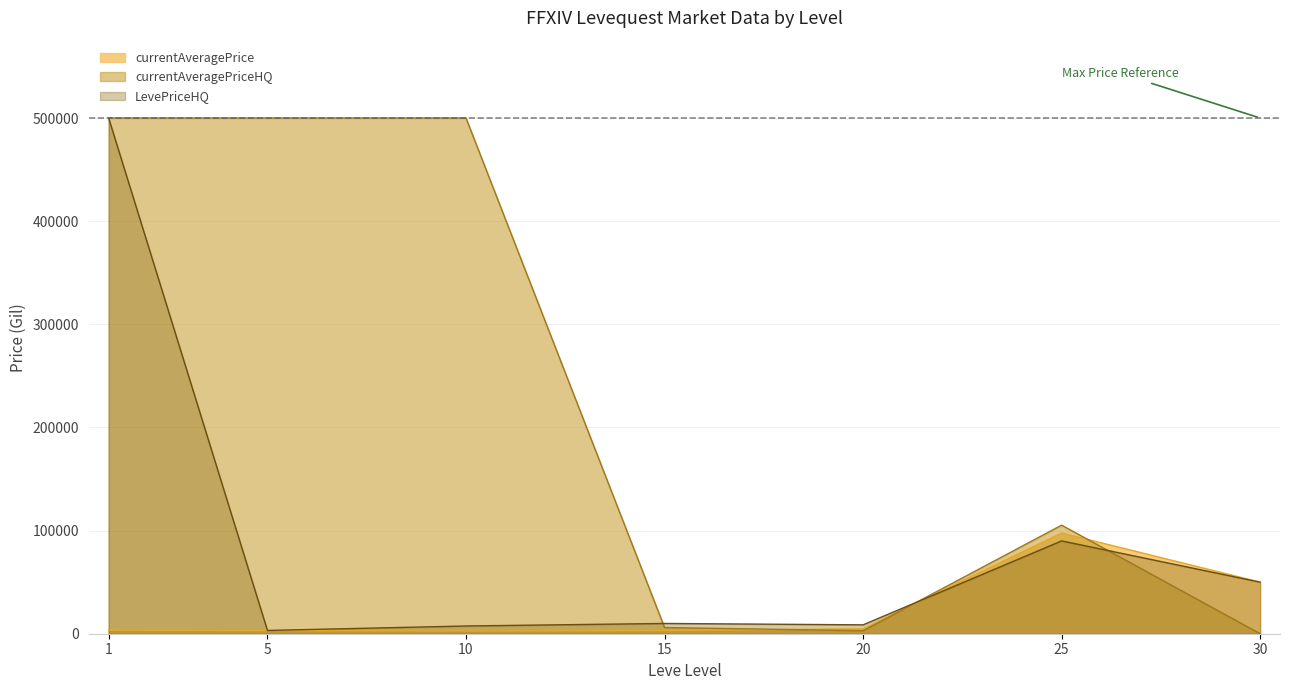

What is the minimum value for currentAveragePrice?

2658.0